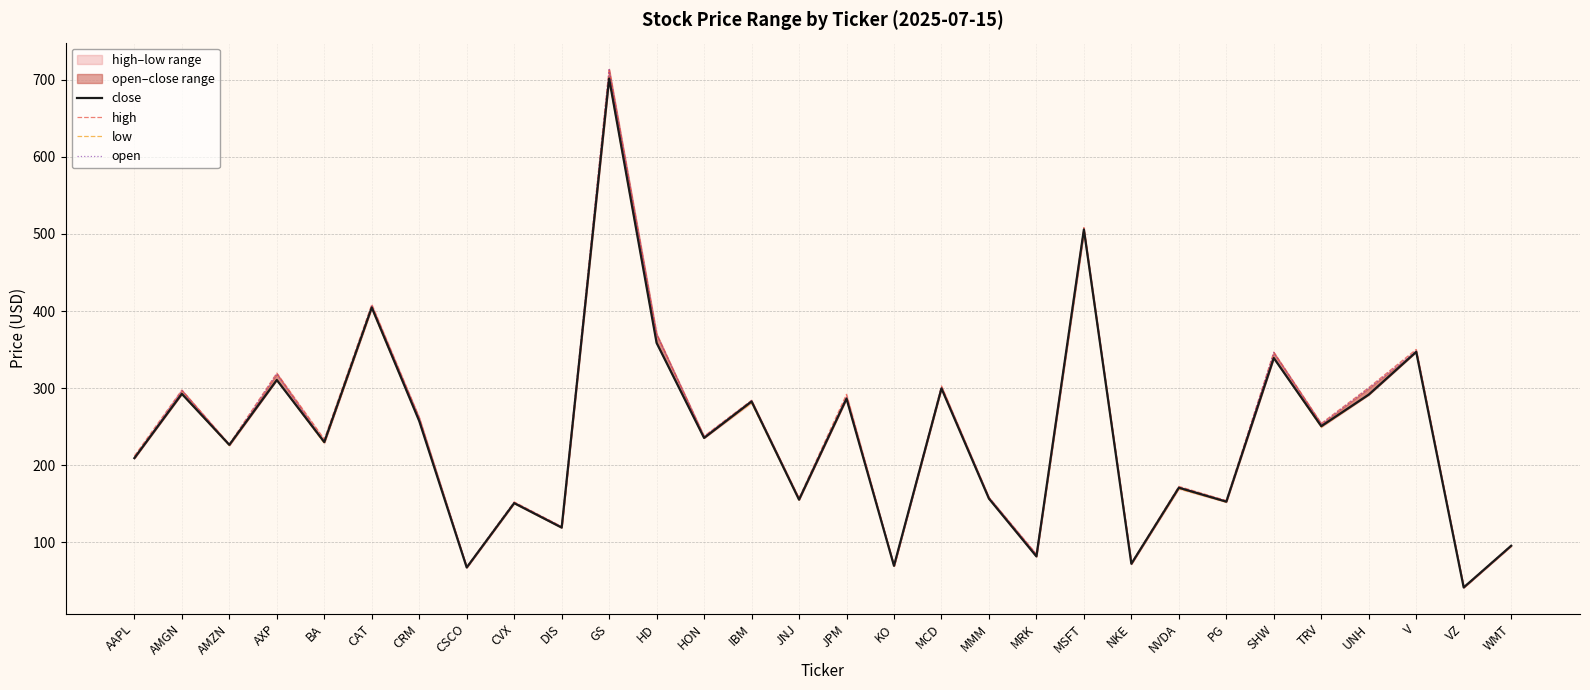

How many interior local peaks does the close series have?

12